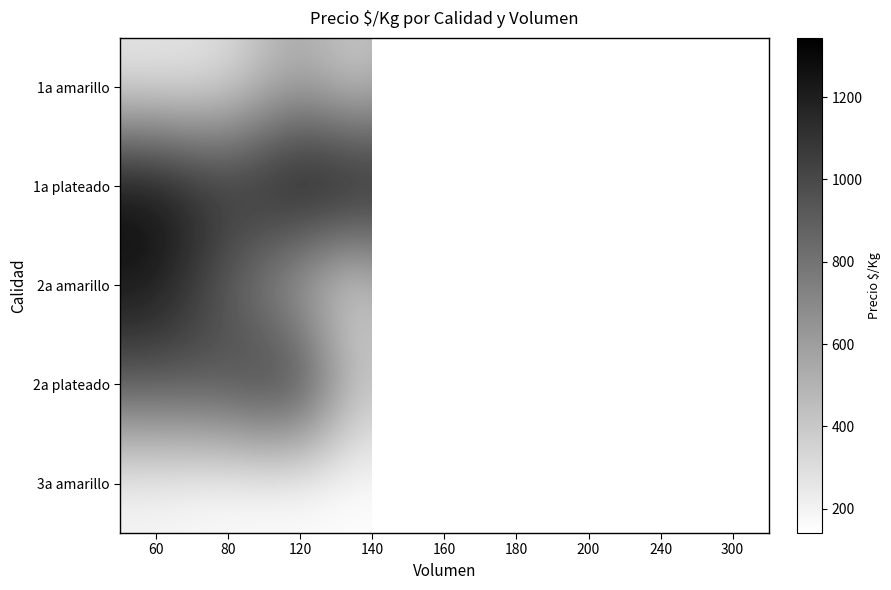

How many series are shown in this chart?

5